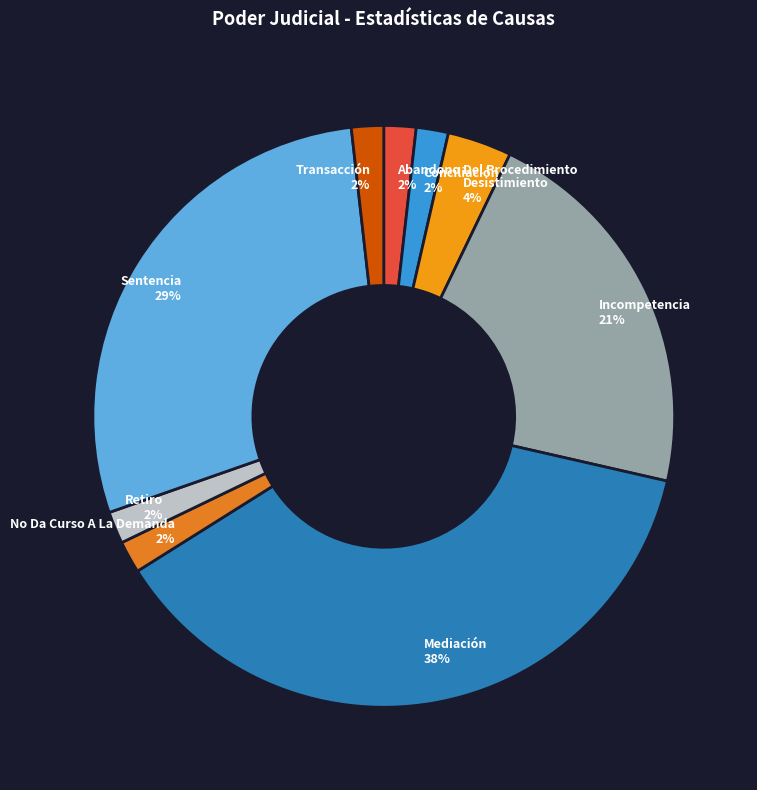

True or false: Incompetencia accounts for 7% of the total.

False